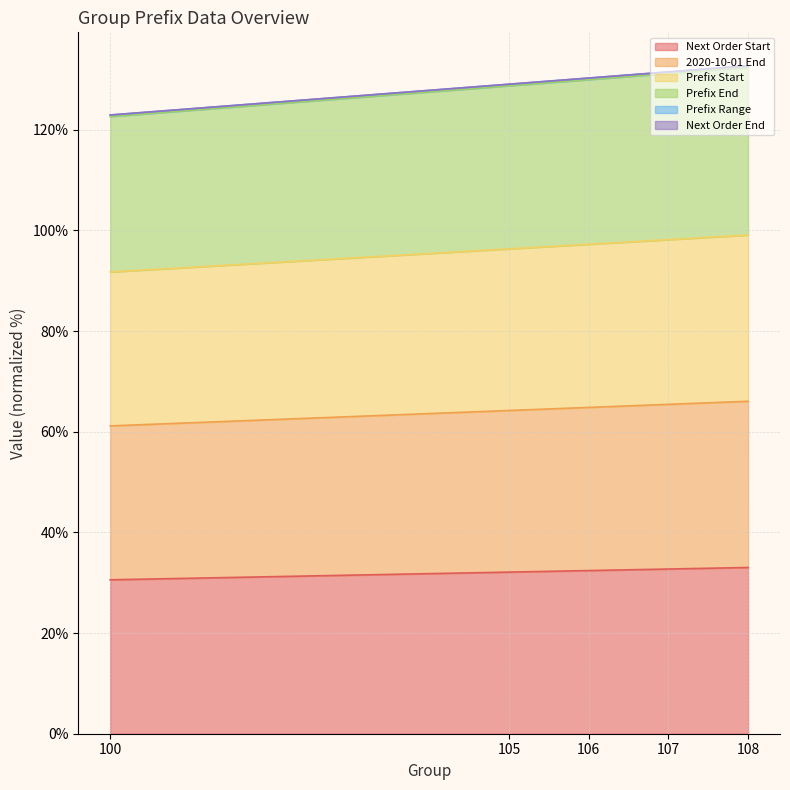

True or false: Prefix Start and Next Order Start intersect in this chart.

False